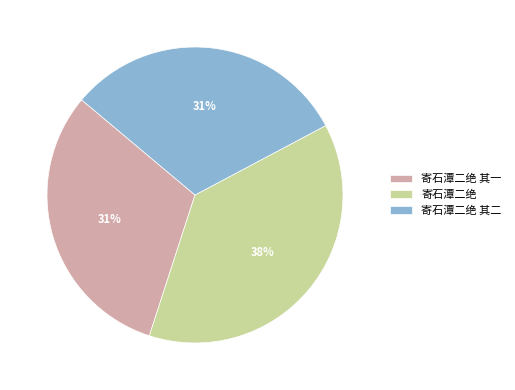

Which slice is the largest?

寄石潭二绝